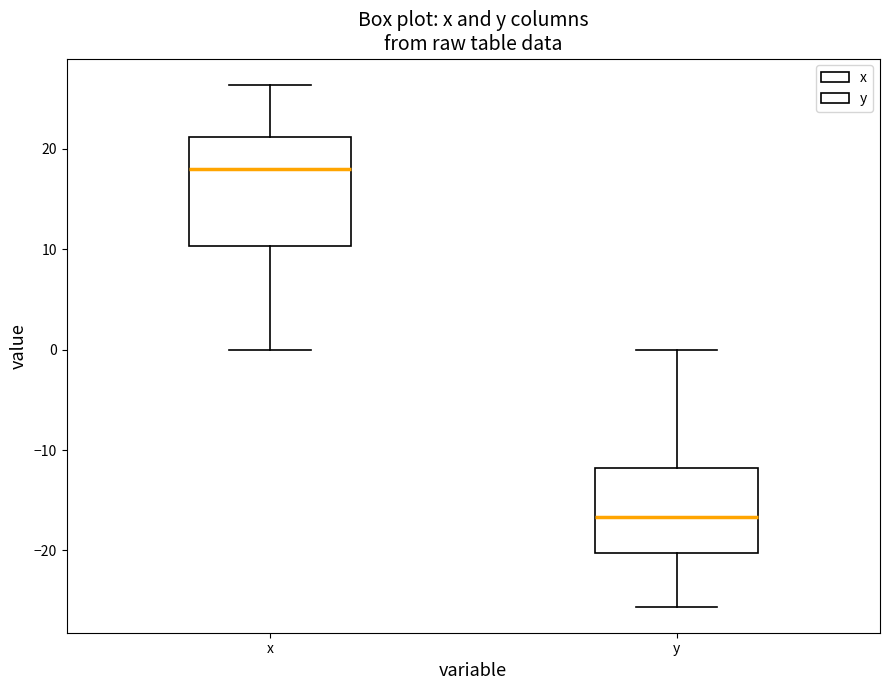

Reading left to right, read every box against the y-axis: the position of its median line, the range the box covers, and the ends of its whiskers. The values are not printed on the chart, so give them approximately, as read against the axis.

x: median 18, box 10 to 21, whiskers 0 to 26
y: median -17, box -20 to -12, whiskers -26 to 0